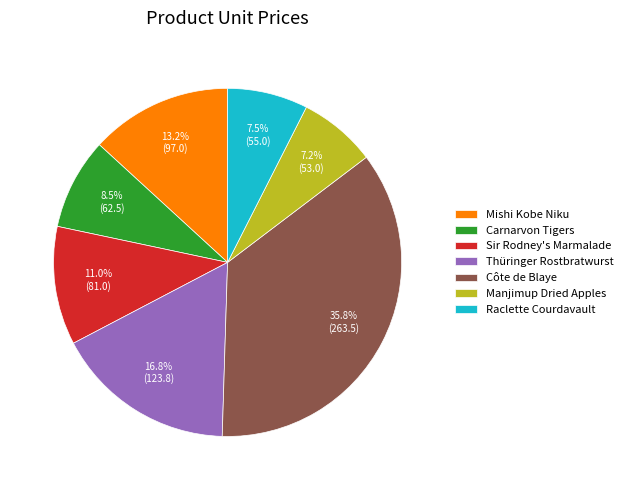

Which slice is the largest?

Côte de Blaye